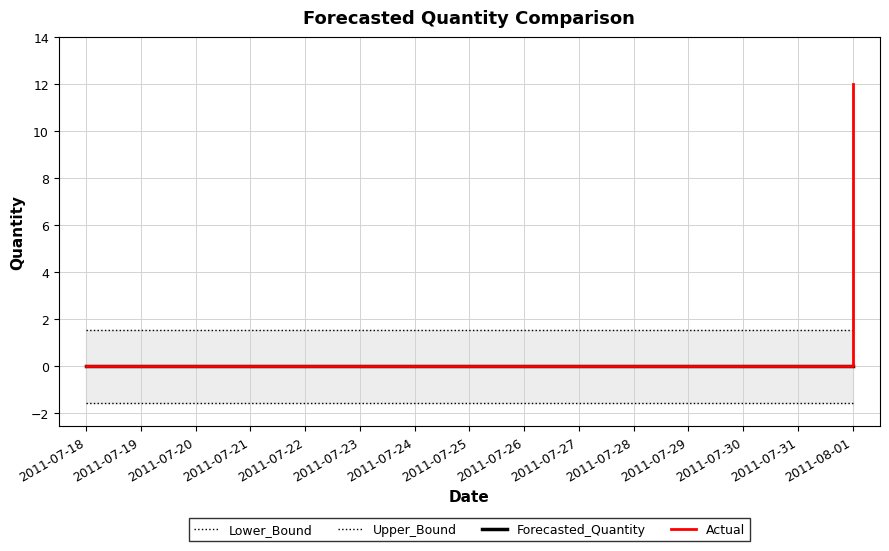

What is the label of the 12th point from the right?

2011-07-21